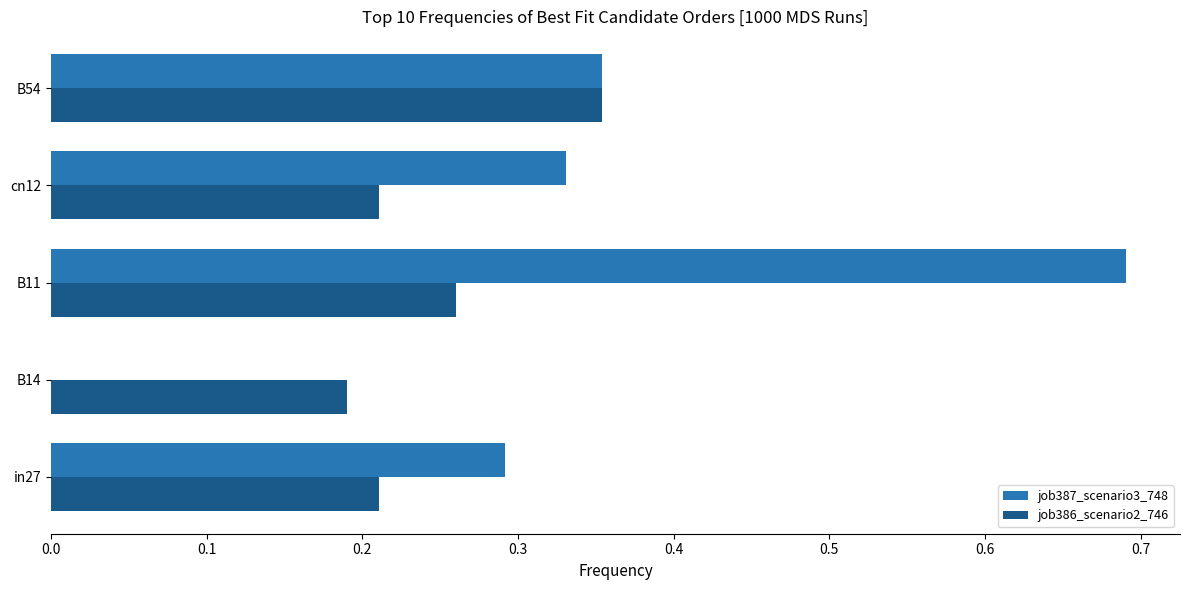

The job387_scenario3_748 series shows 0.5 at B54. True or false?

False